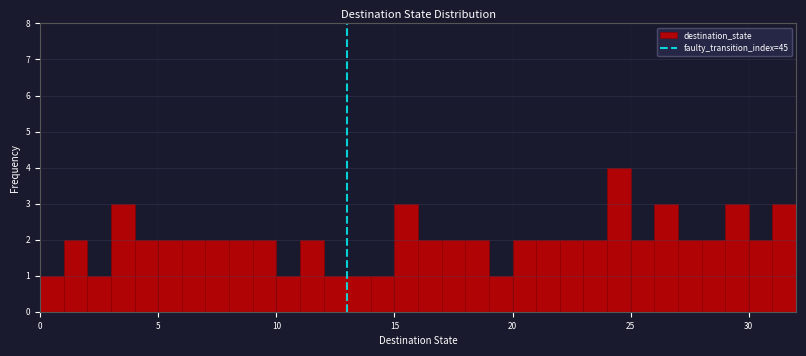

Read against the x-axis, roughly where is the centre of the tallest bar?

24.5